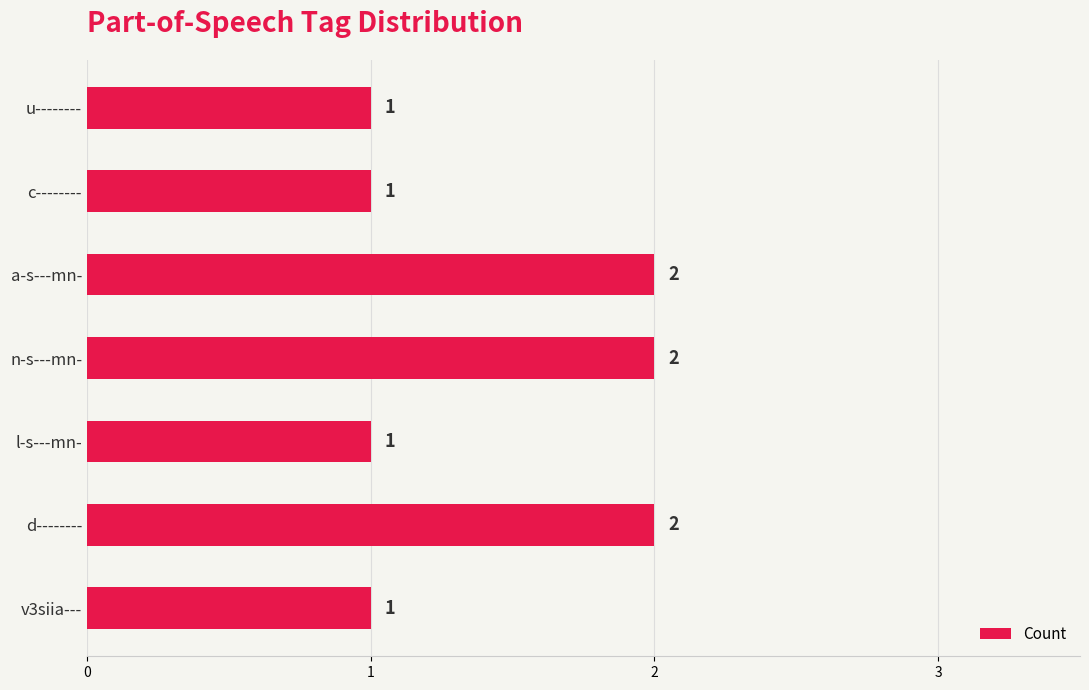

What is the difference between the maximum and second lowest values?

1